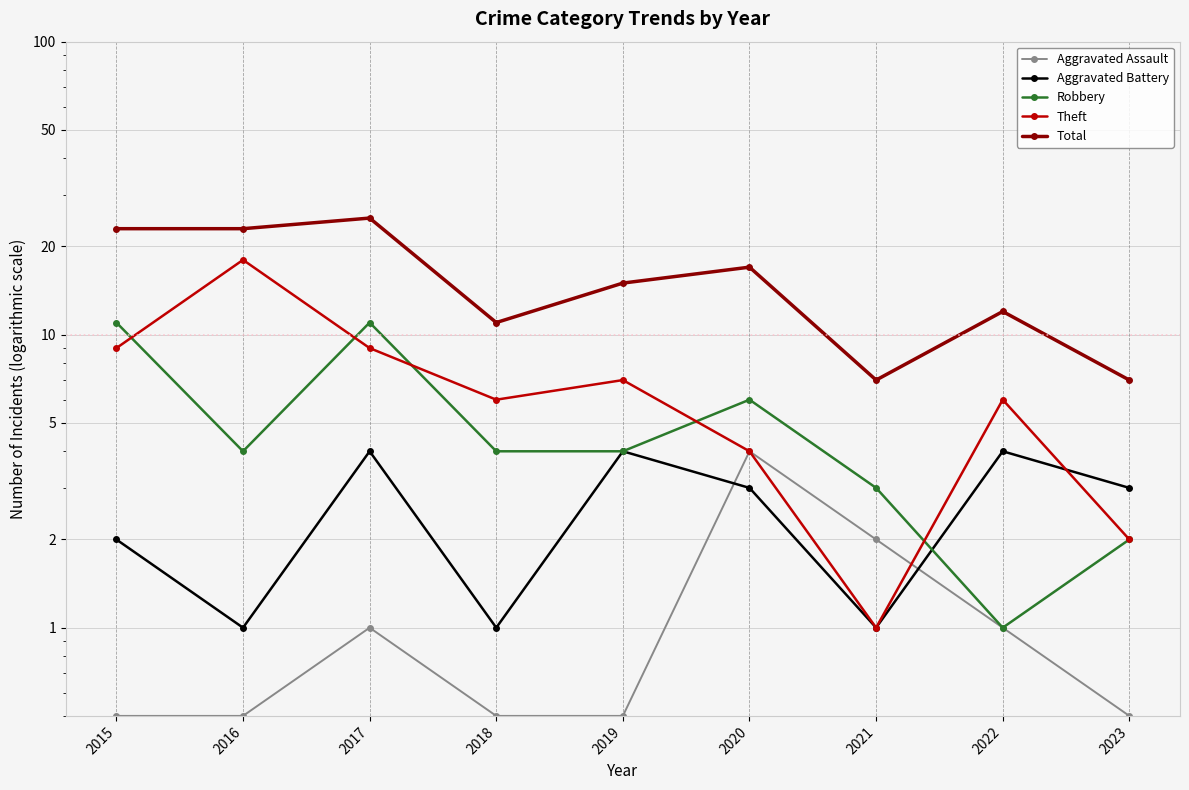

At 2023, list the series in order from smallest to largest.

Aggravated Assault, Robbery, Theft, Aggravated Battery, Total